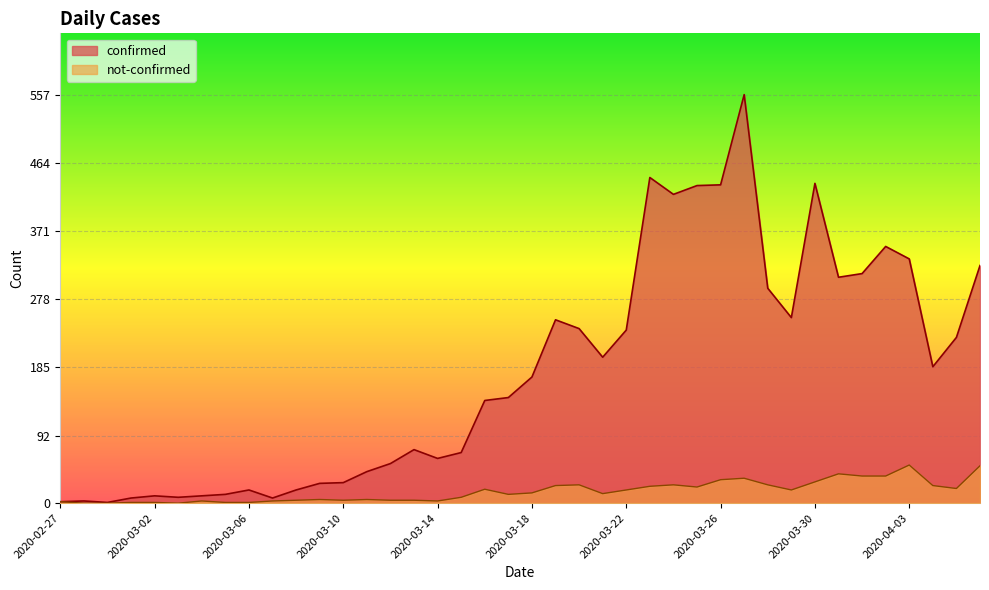

Is it true that confirmed equals 433 at 2020-03-25?

True